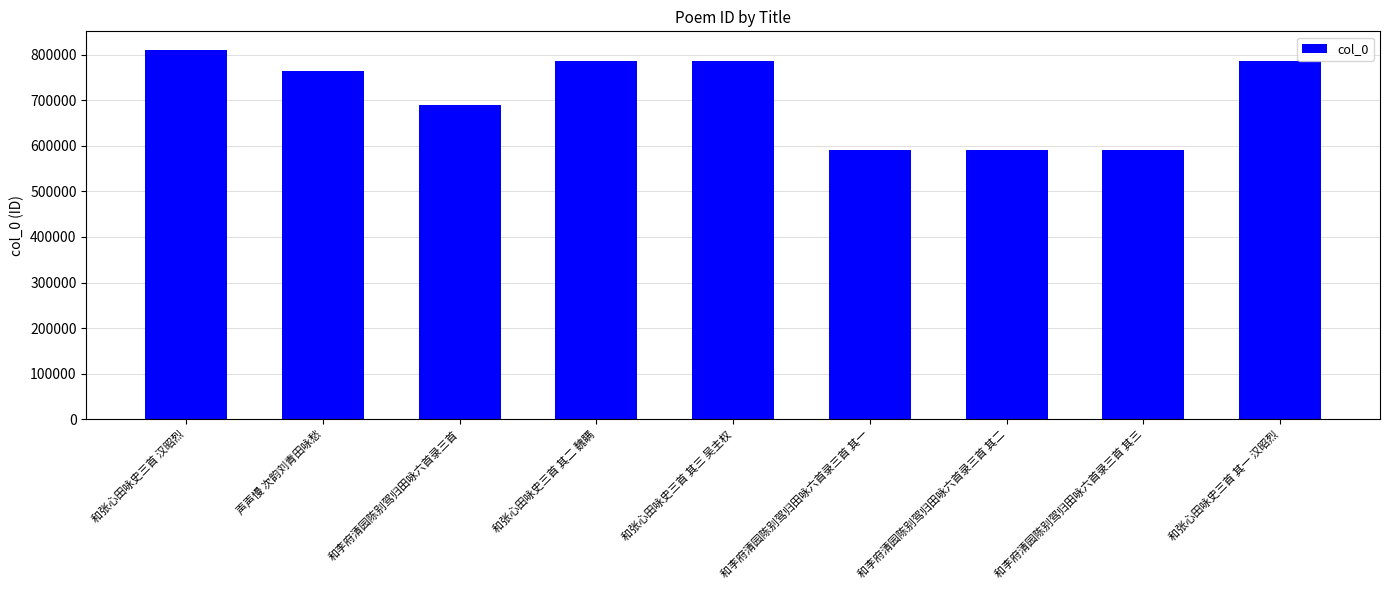

Count the number of categories in the chart.

9